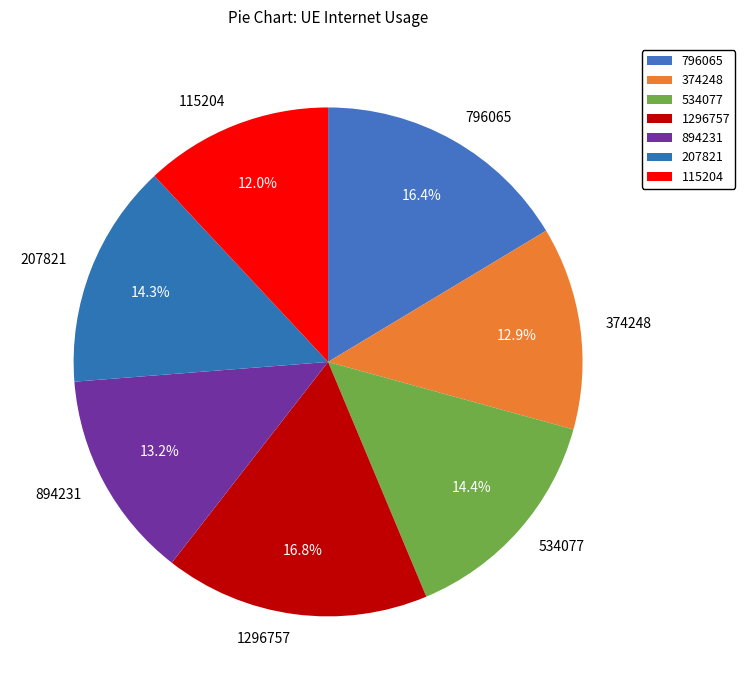

Is 207821 the majority of the pie?

No